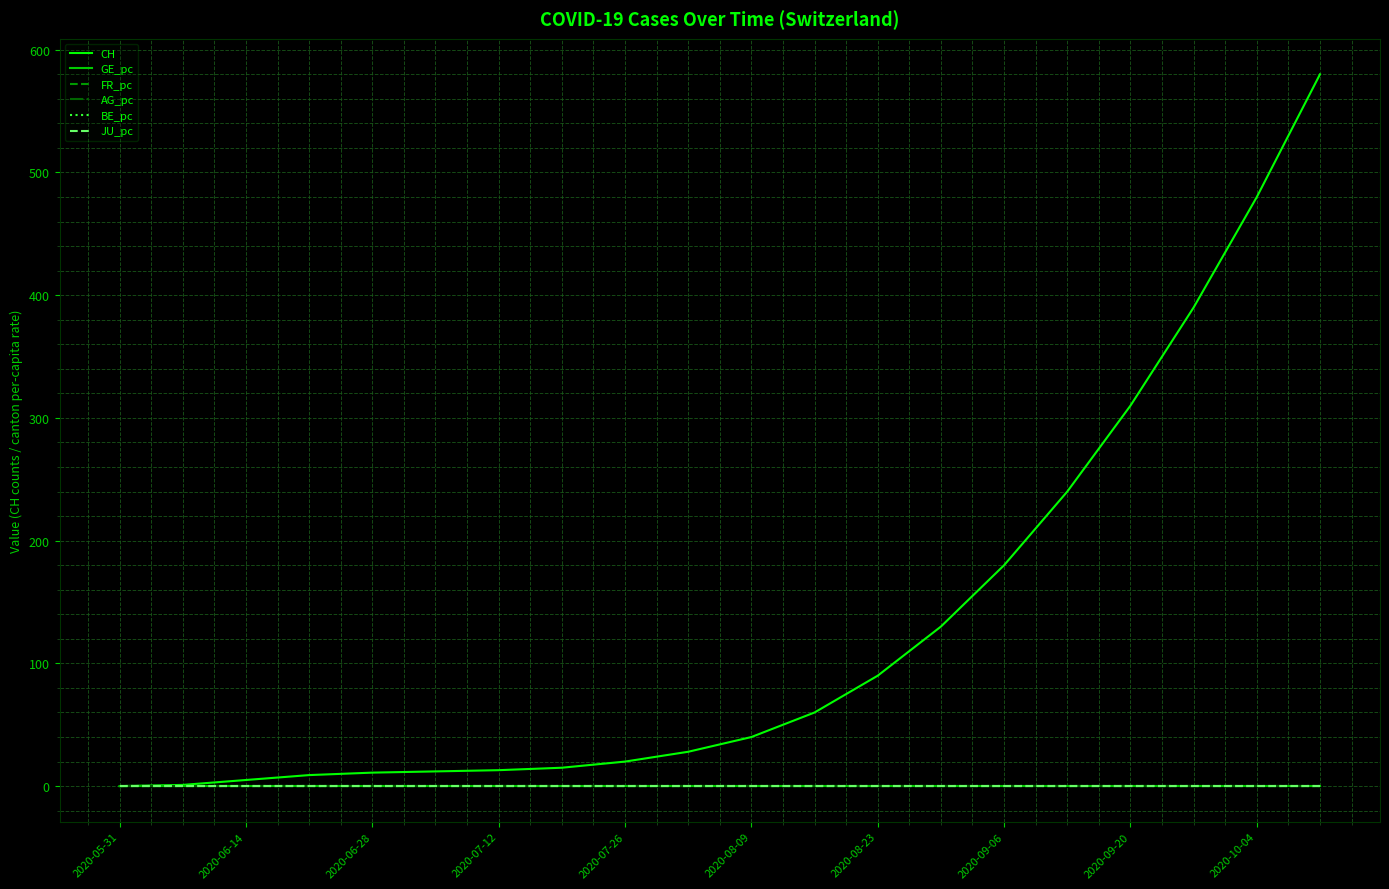

Which series has the widest spread of values?

CH